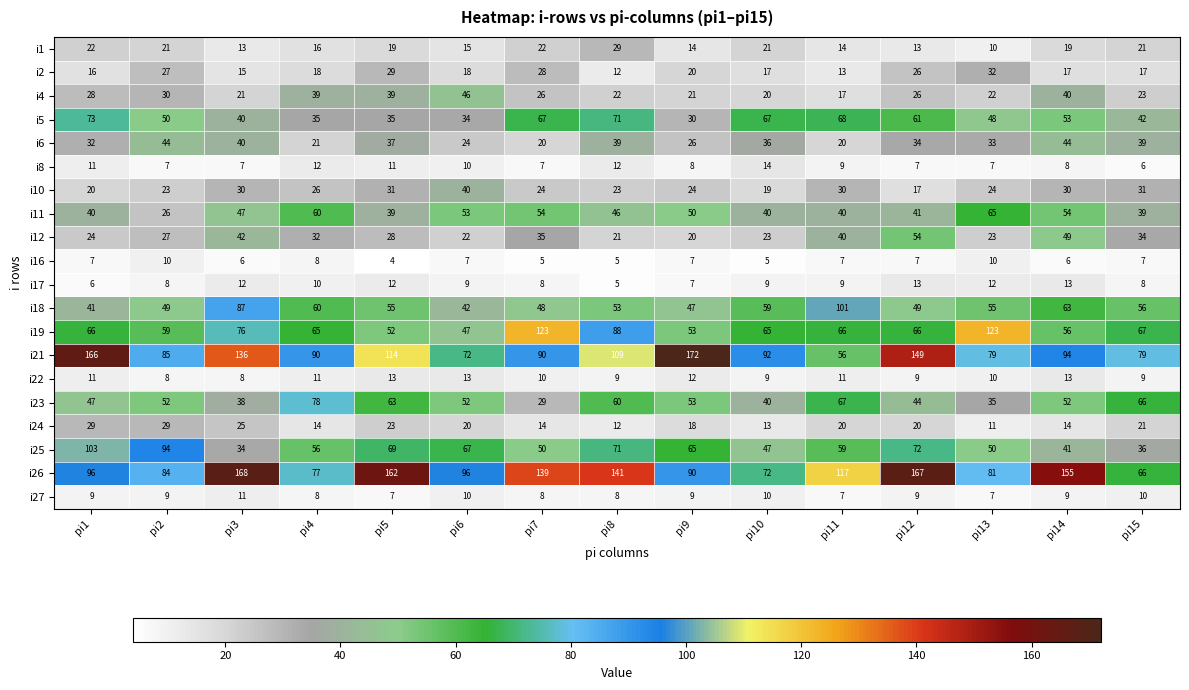

Which category has the lowest value in the i10 series?

pi12